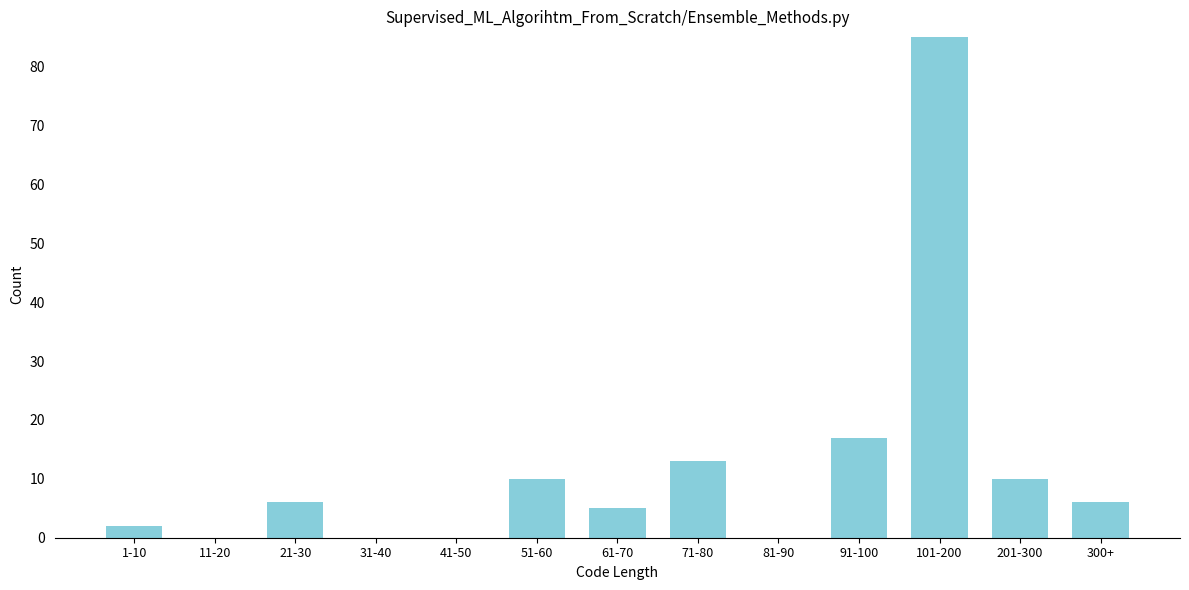

What is the maximum value shown in the chart?

85